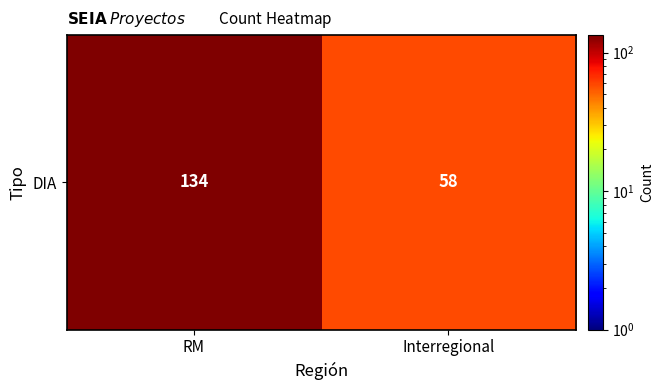

How many values are between 58 and 134?

2